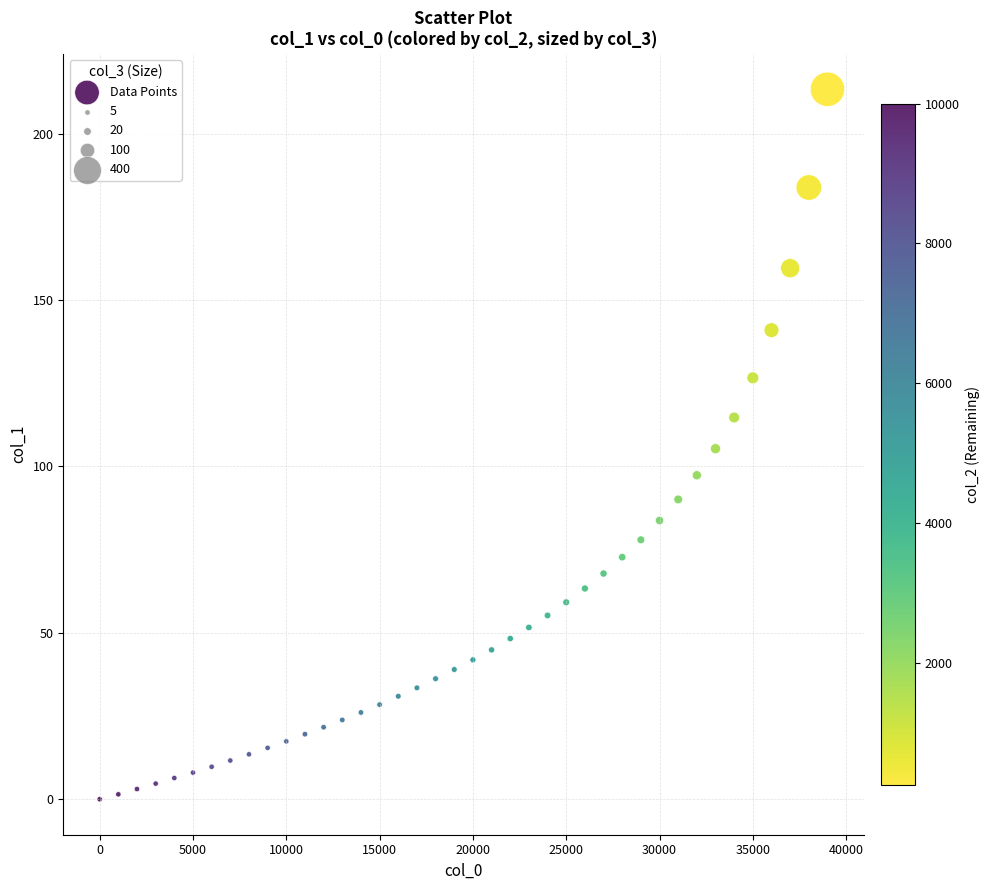

What is the range of Y values (max minus min)?

213.4